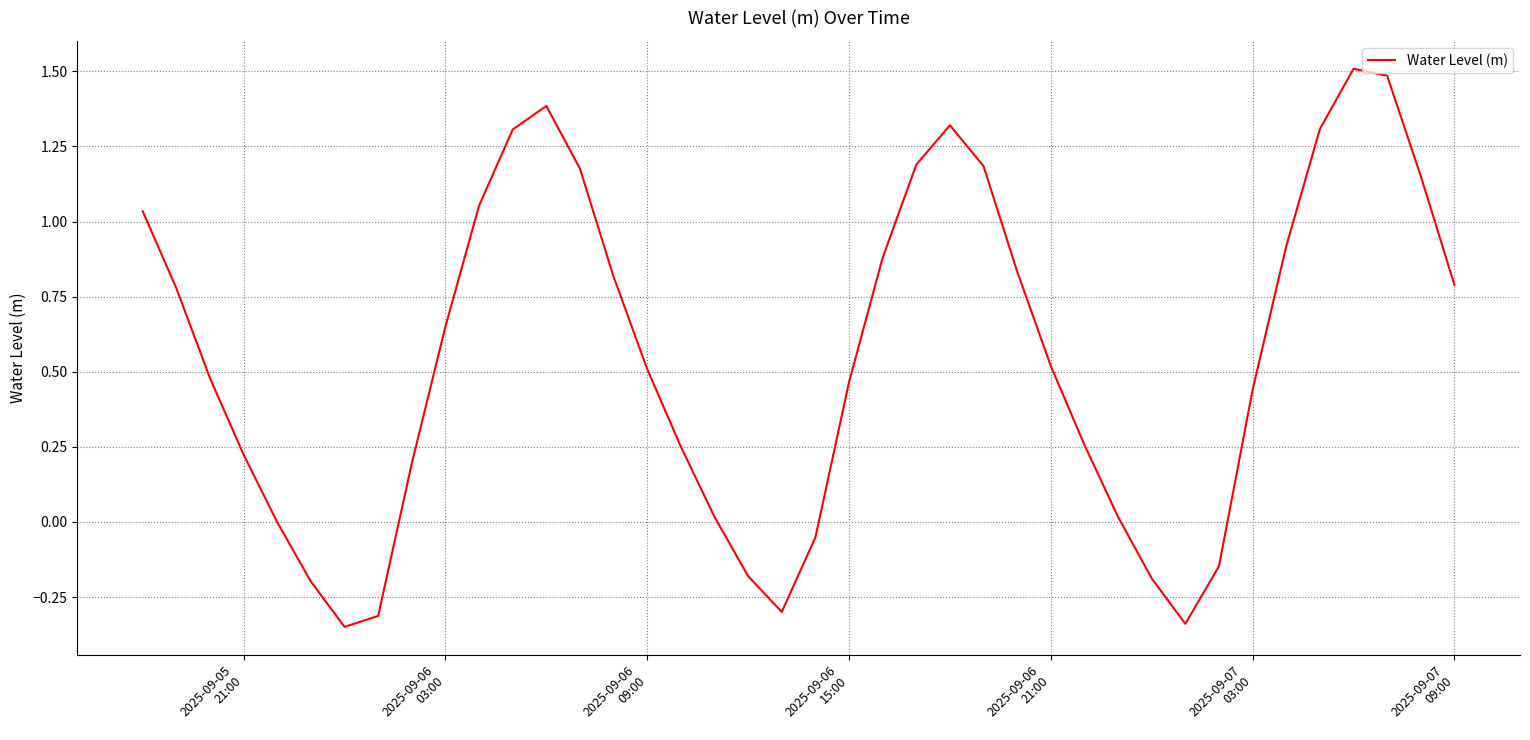

What is the difference between the maximum and minimum values?

1.9